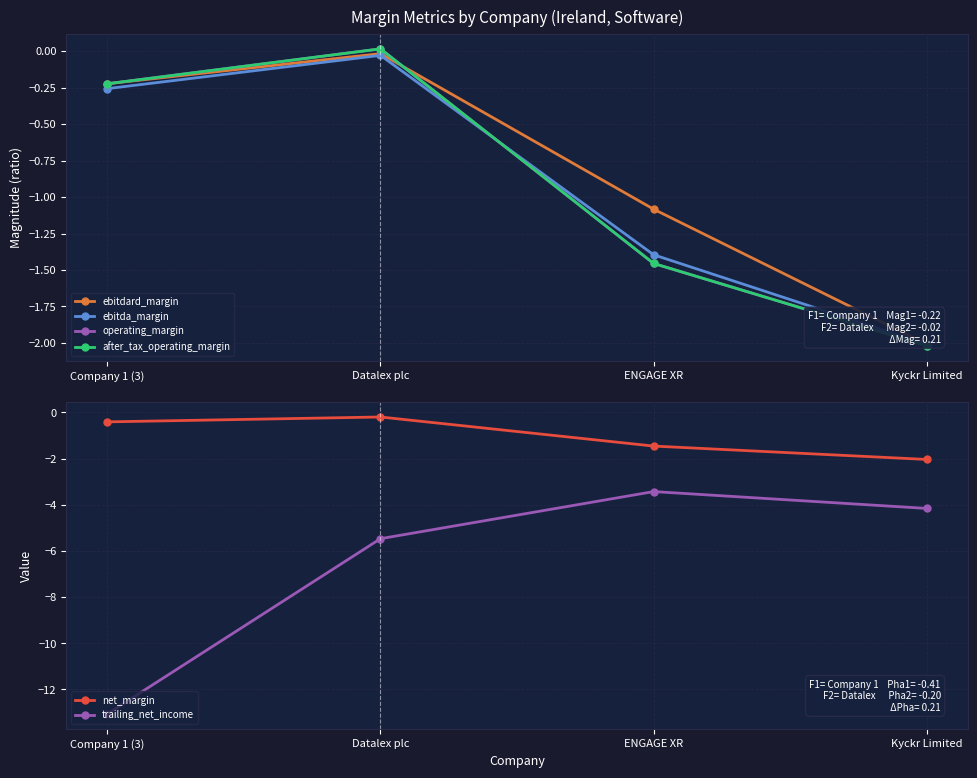

What is the value of the after_tax_operating_margin point at the 1st from the left?

-0.2